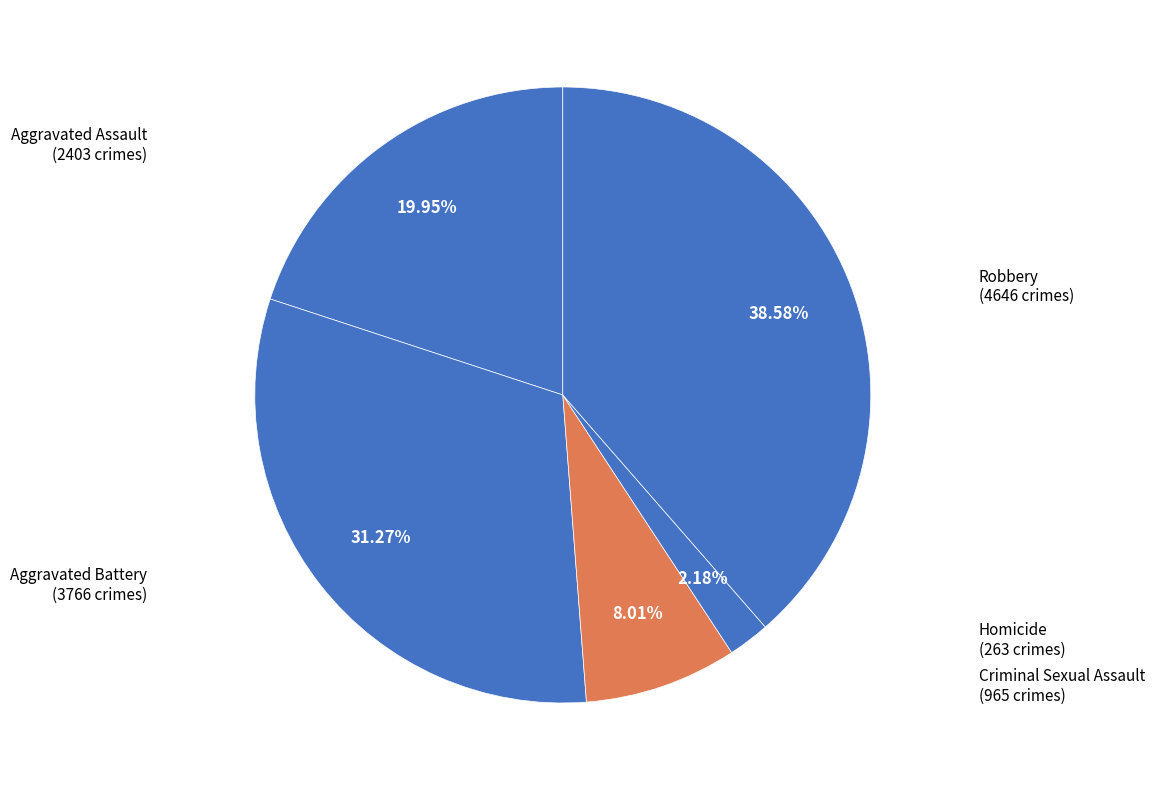

Count the number of slices in the pie.

5